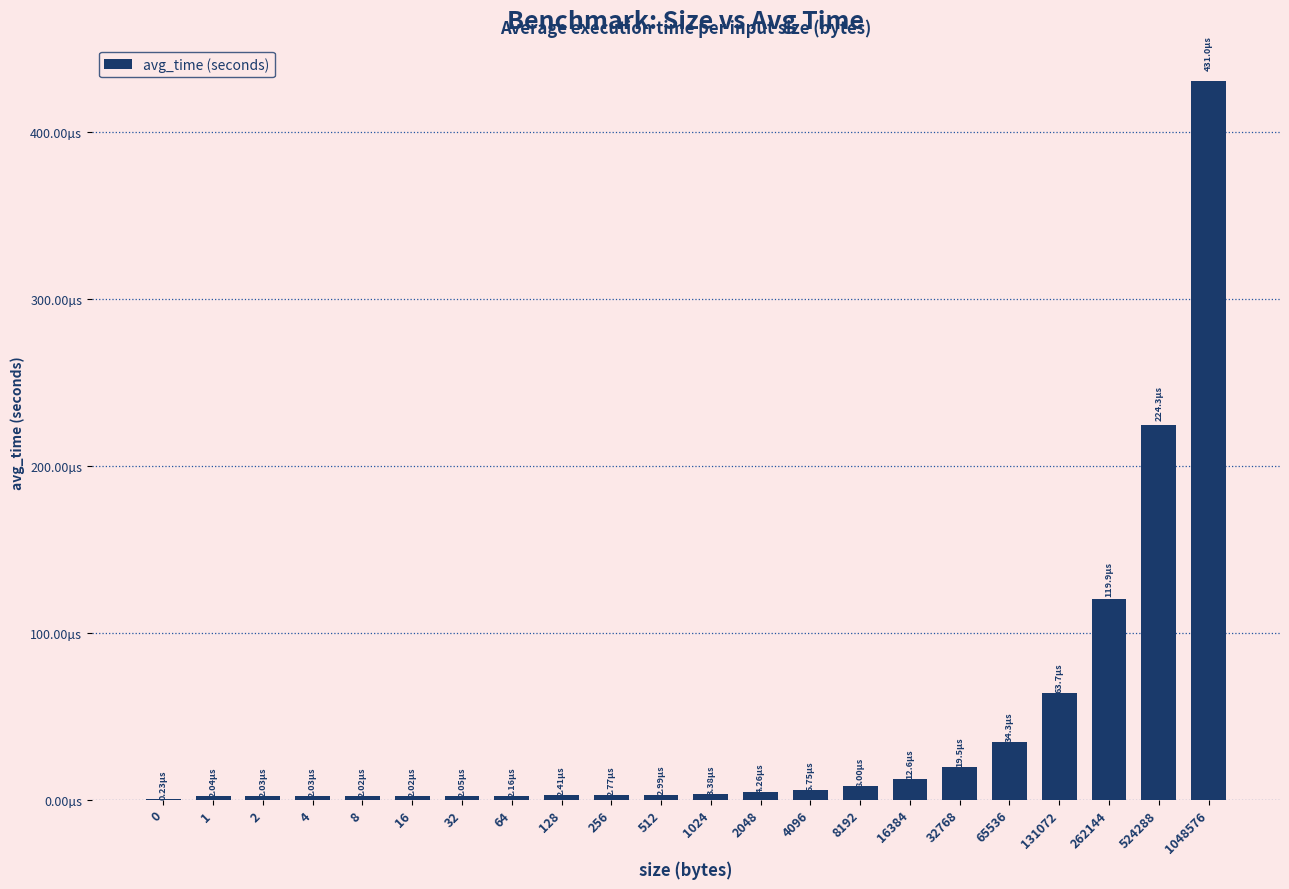

Are the bars horizontal?

No